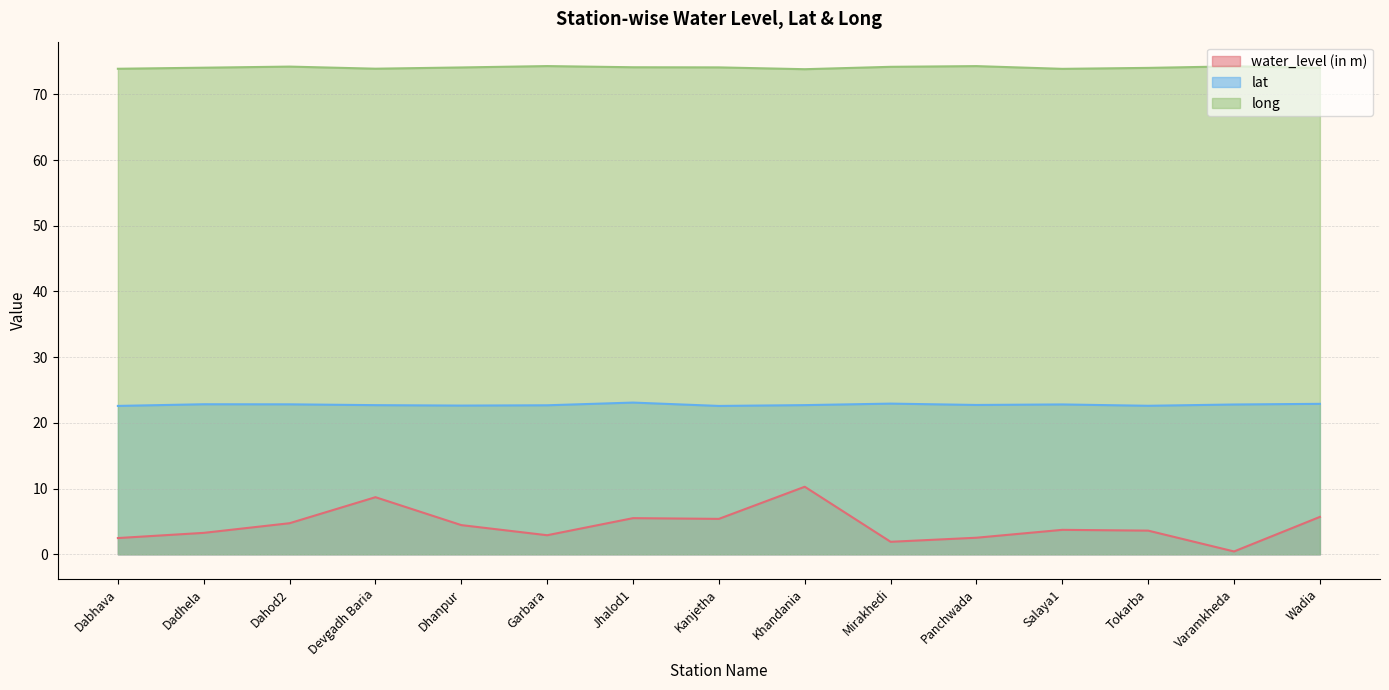

What is the difference between the highest and lowest values at Devgadh Baria?

65.2